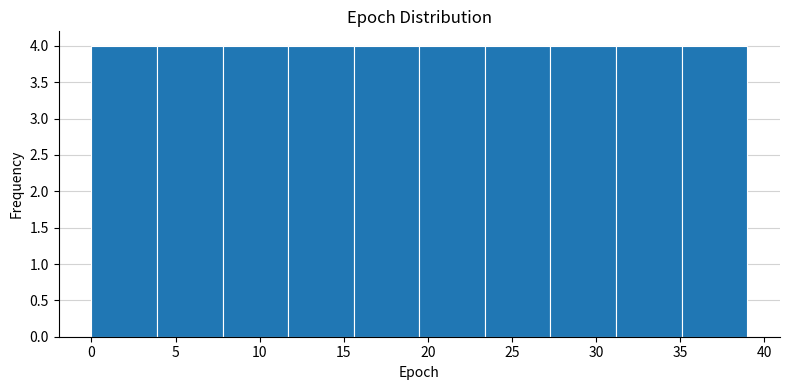

What is the height of the bar covering 11.7 to 15.6 on the x-axis? Neither the bar edges nor the heights are printed on the chart, so give them approximately, as read against the axes.

4